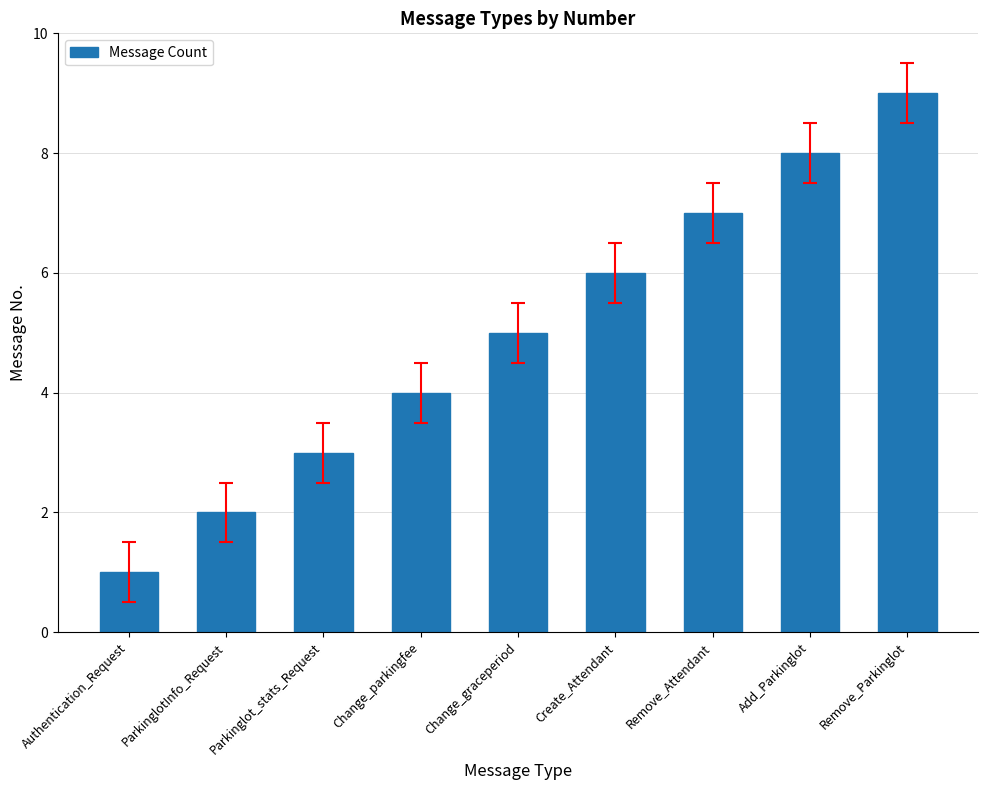

What is the value of the 3rd bar from the left?

3